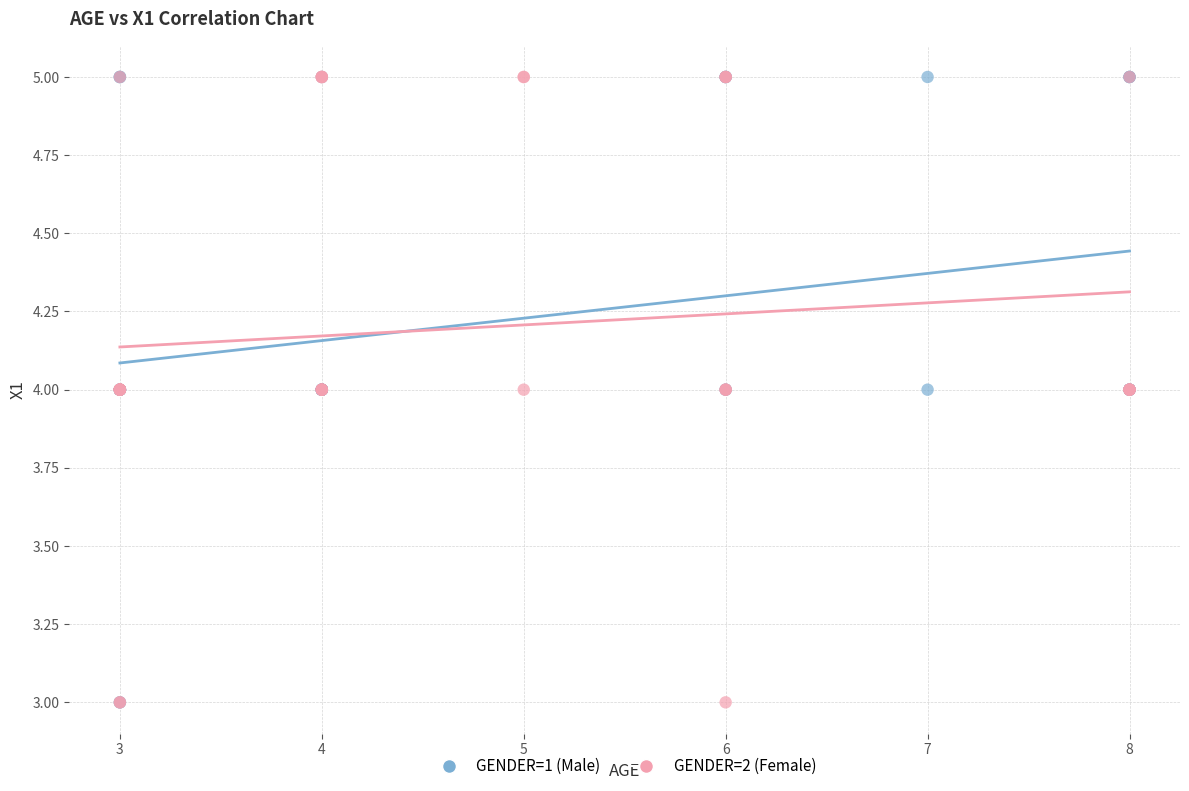

What are all the series names shown in the legend?

GENDER=1 (Male), GENDER=2 (Female)